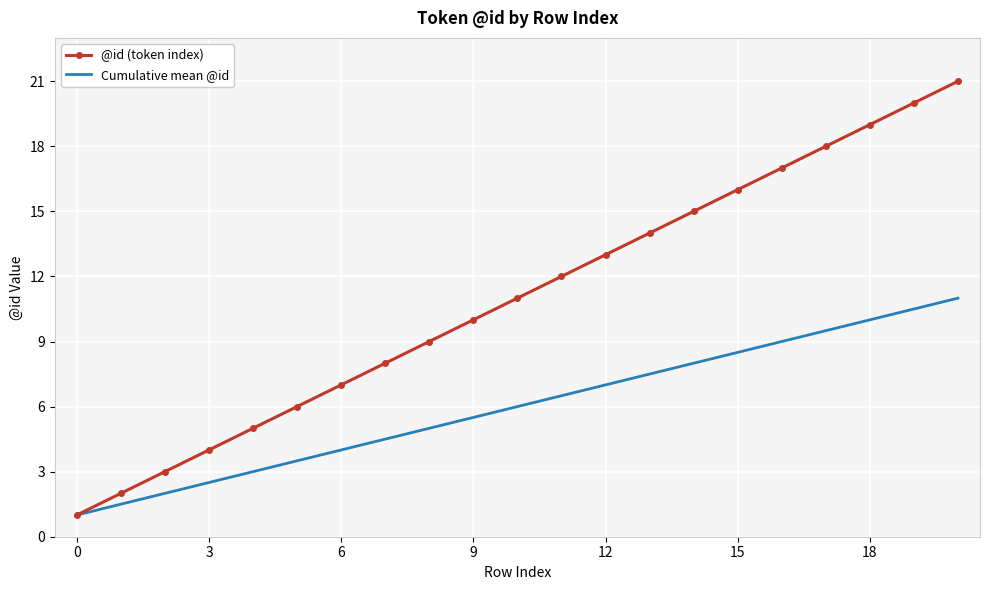

Which series has the largest range (max minus min)?

@id (token index)